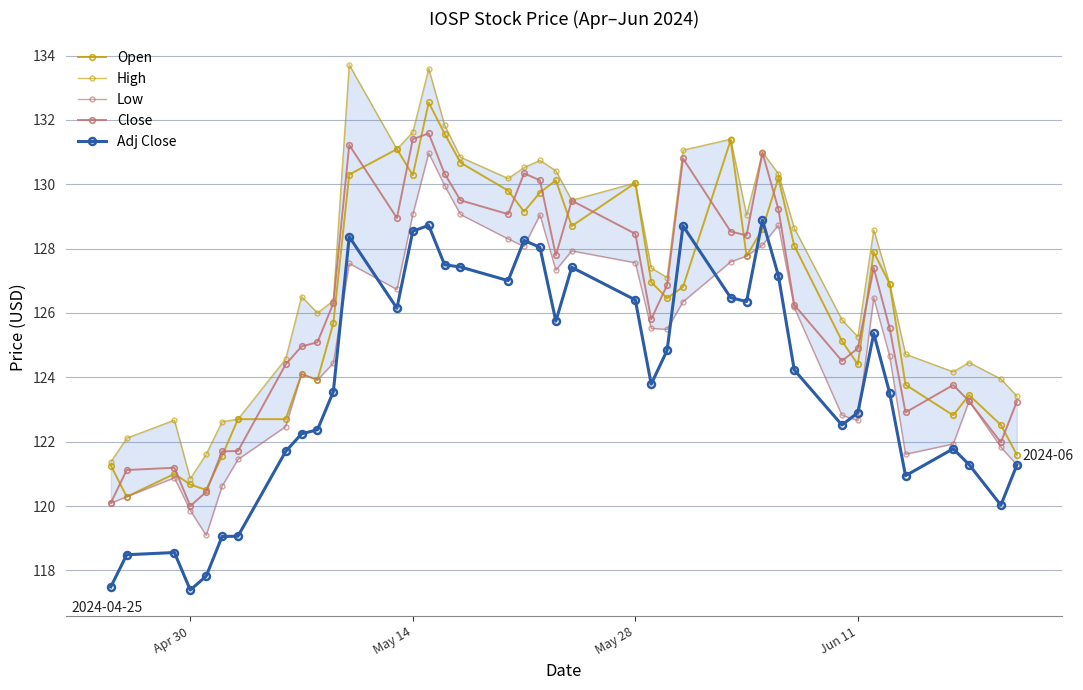

List the series in order of their peak value, lowest first.

Adj Close, Low, Close, Open, High